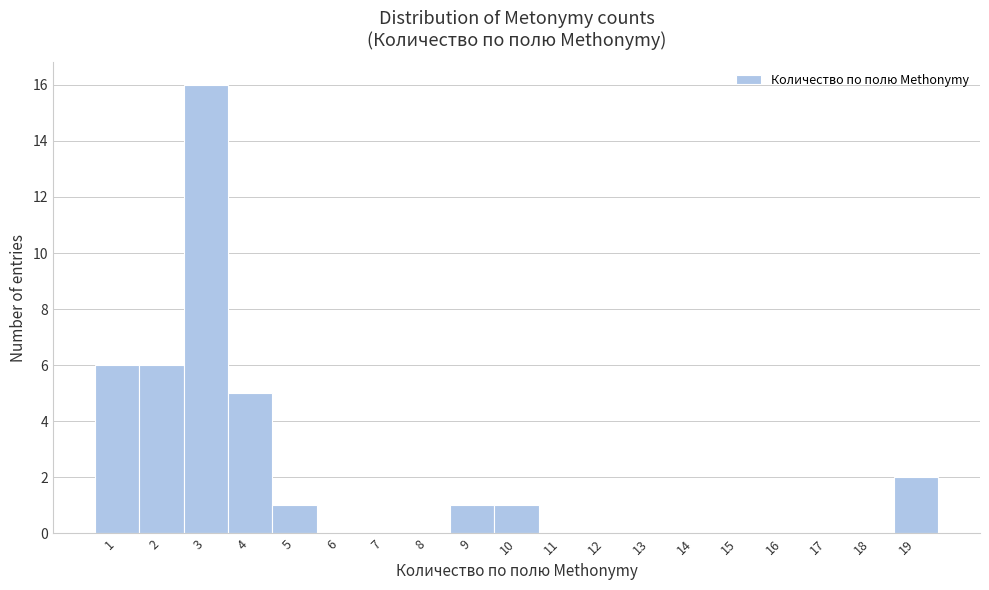

Over which range of the x-axis is the bar tallest?

2.5 to 3.5